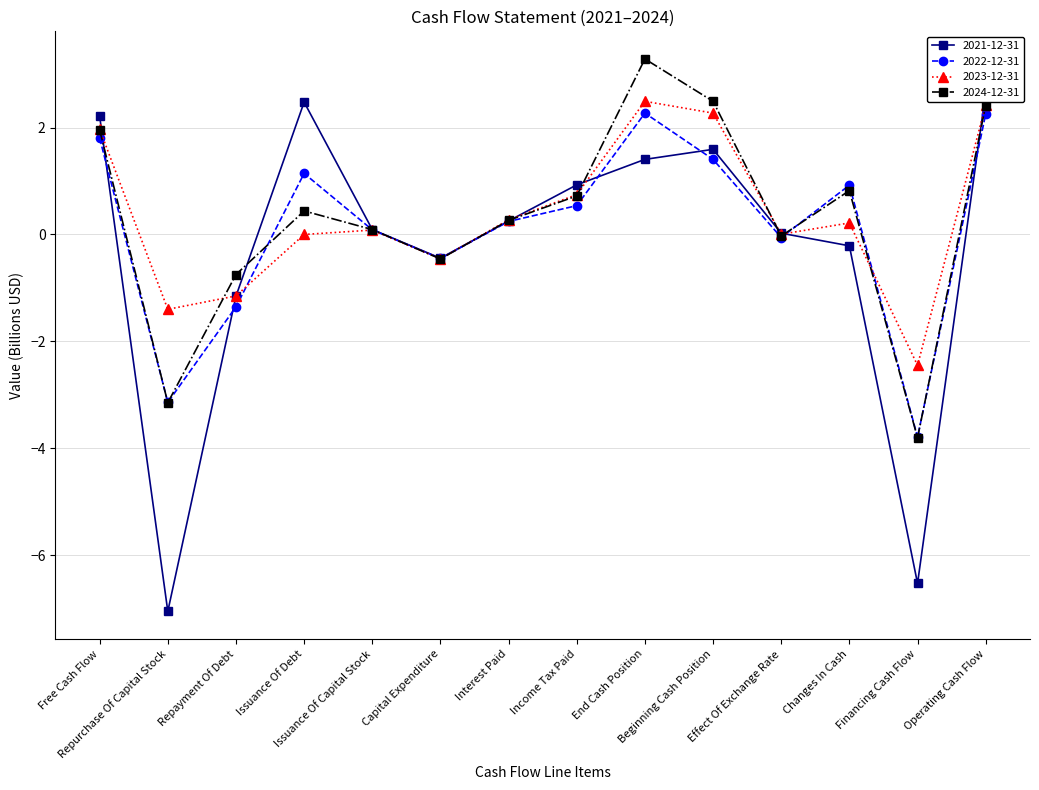

Which category has the highest value in the 2024-12-31 series?

End Cash Position